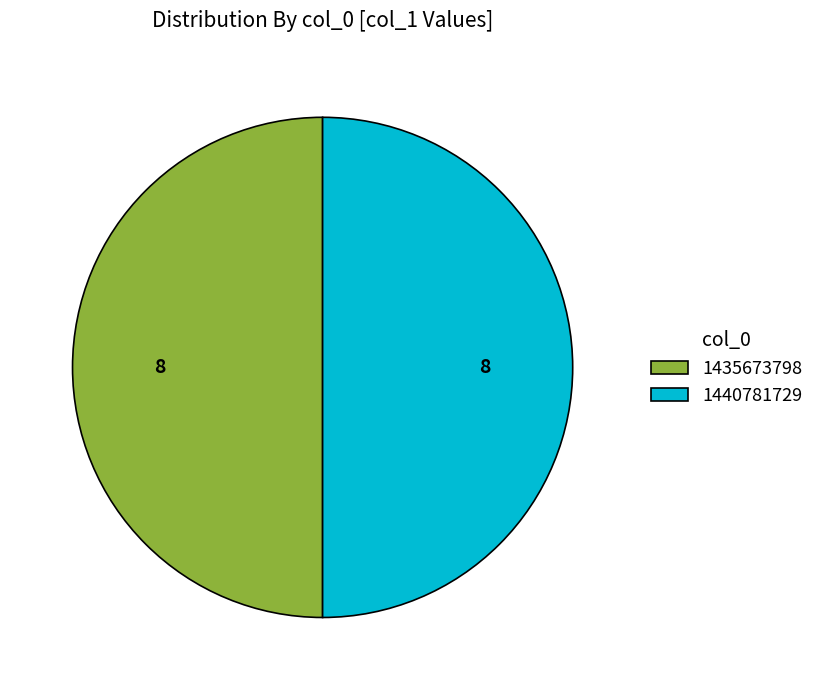

Is it true that 1435673798 is 60% of the pie?

False